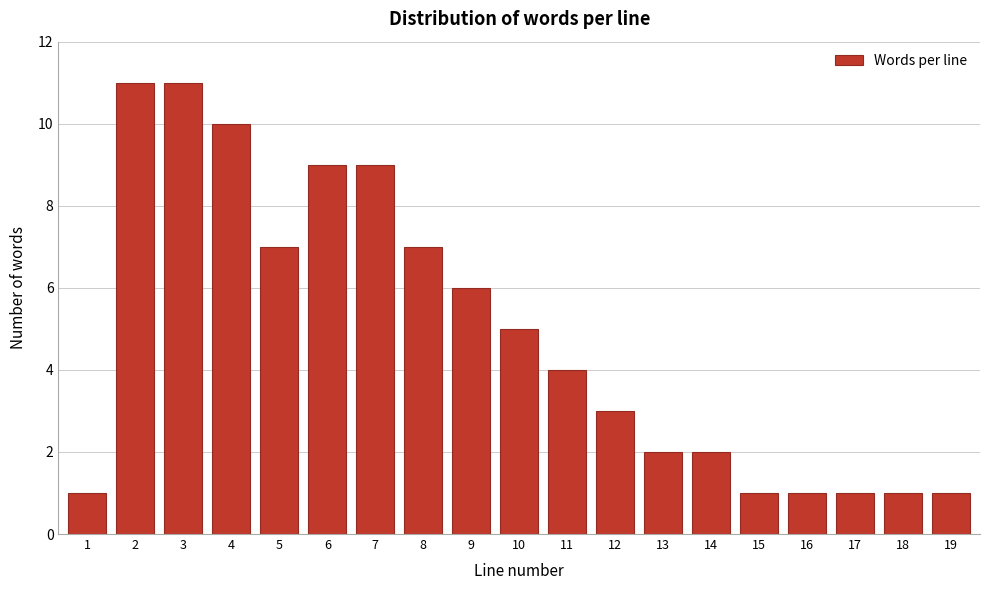

Reading left to right, list all the values displayed in this chart.

1	11	11	10	7	9	9	7	6	5	4	3	2	2	1	1	1	1	1